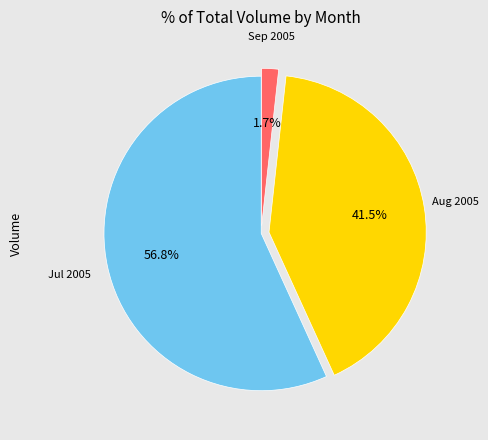

How many slices are in this pie chart?

3